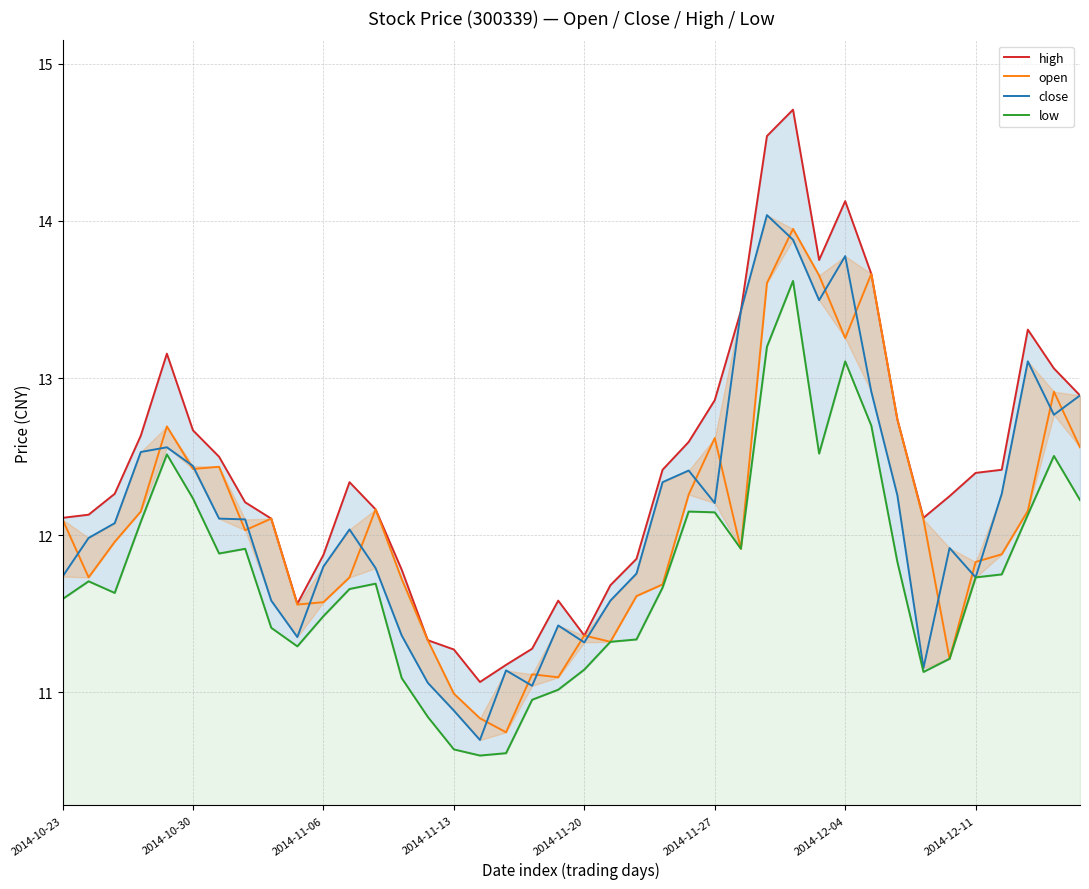

Which has a higher value, 14 or 38?

38